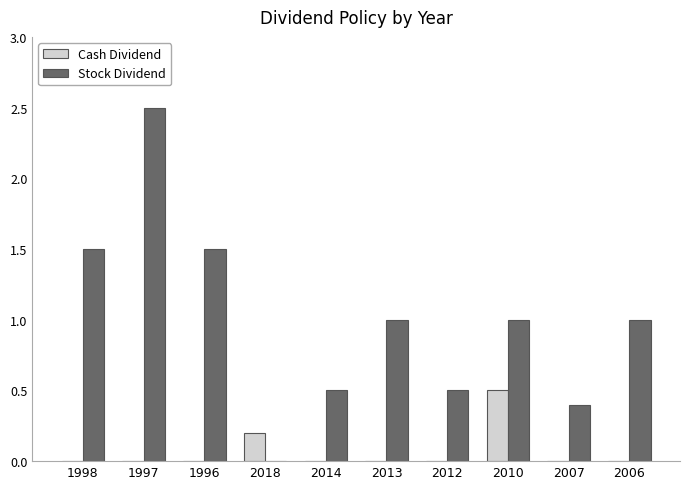

Are the bars grouped side by side (vs. stacked)?

Yes